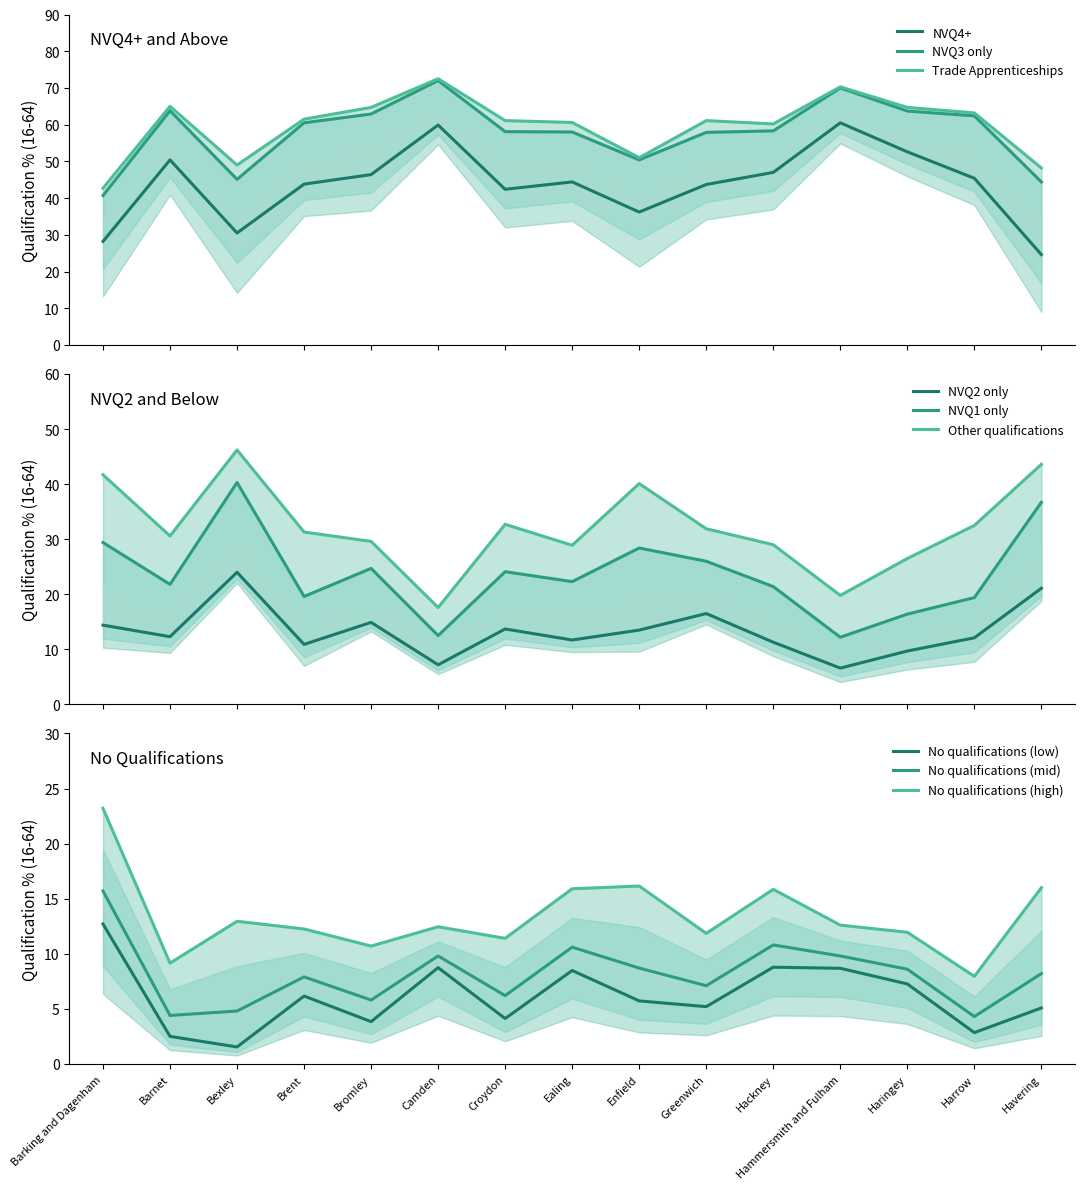

True or false: No qualifications (low) and No qualifications (mid) intersect in this chart.

False